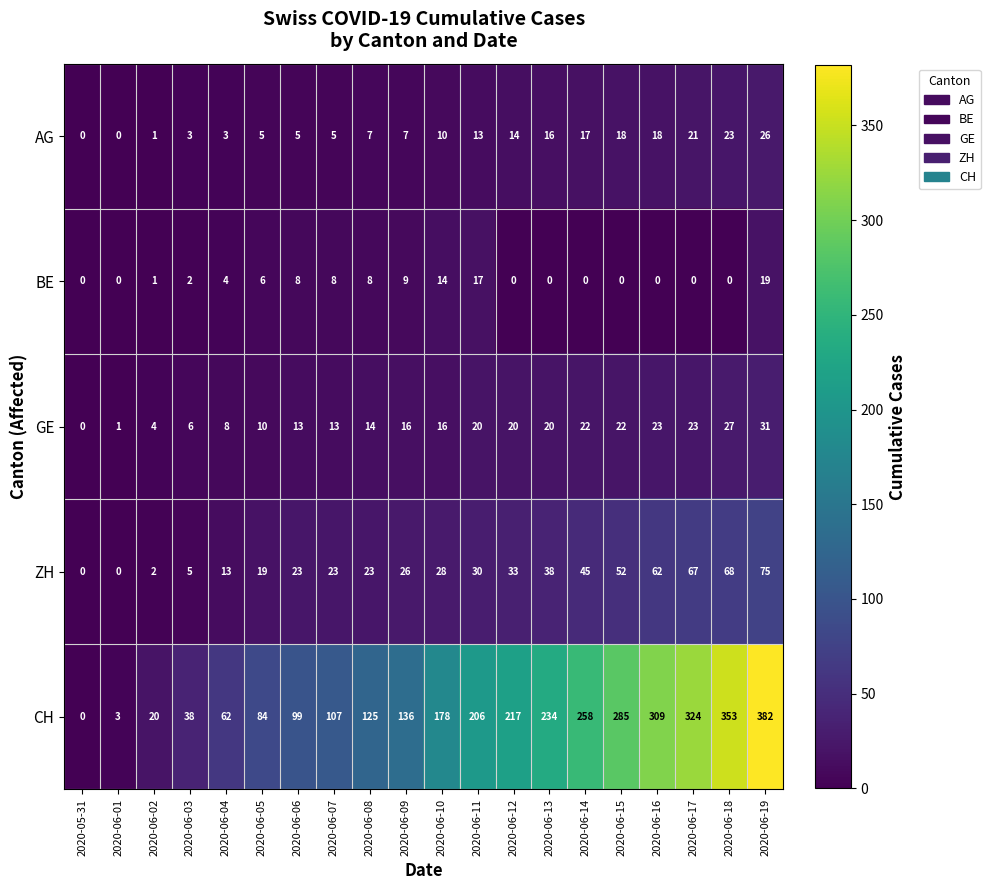

Where is BE nearest to the value 9?

2020-06-09